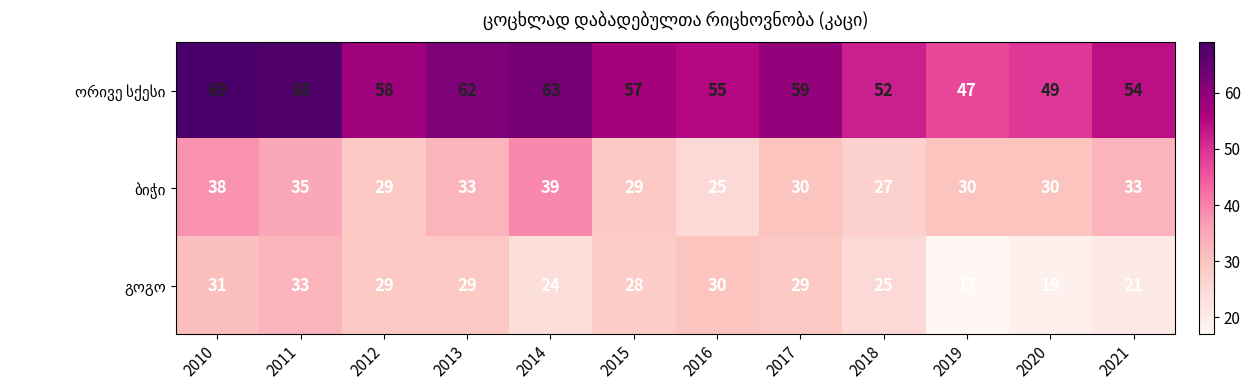

What is the total value across all series at 2017?

118